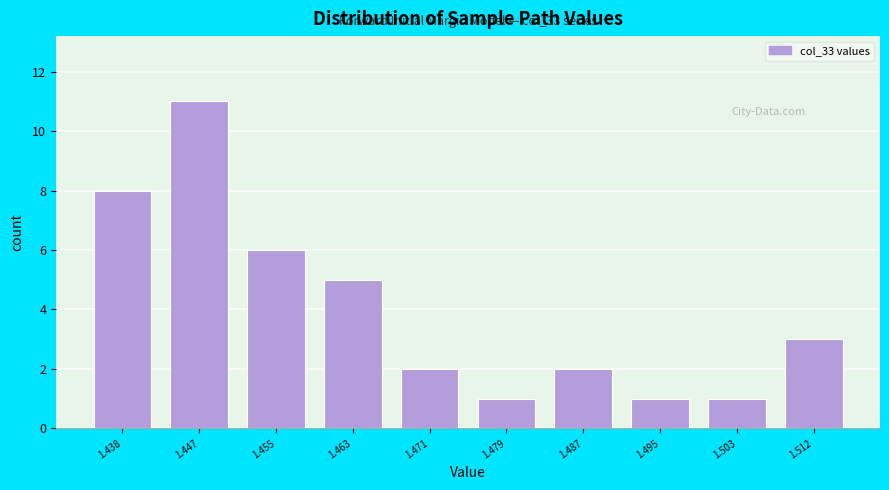

Reading right to left, list all the values displayed in this chart.

3	1	1	2	1	2	5	6	11	8